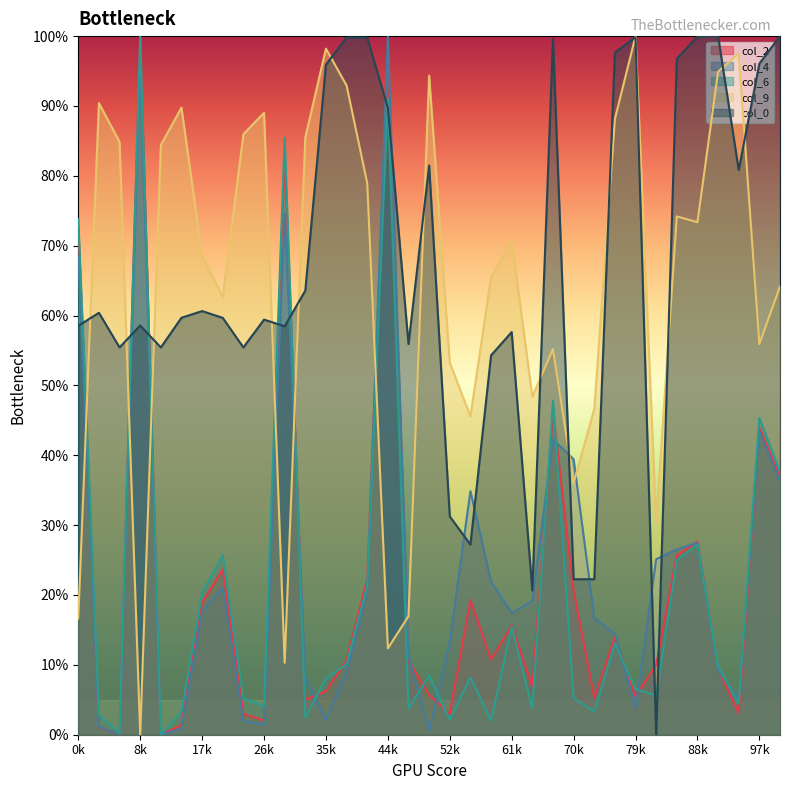

How many interior local valleys does the col_2 series have?

10